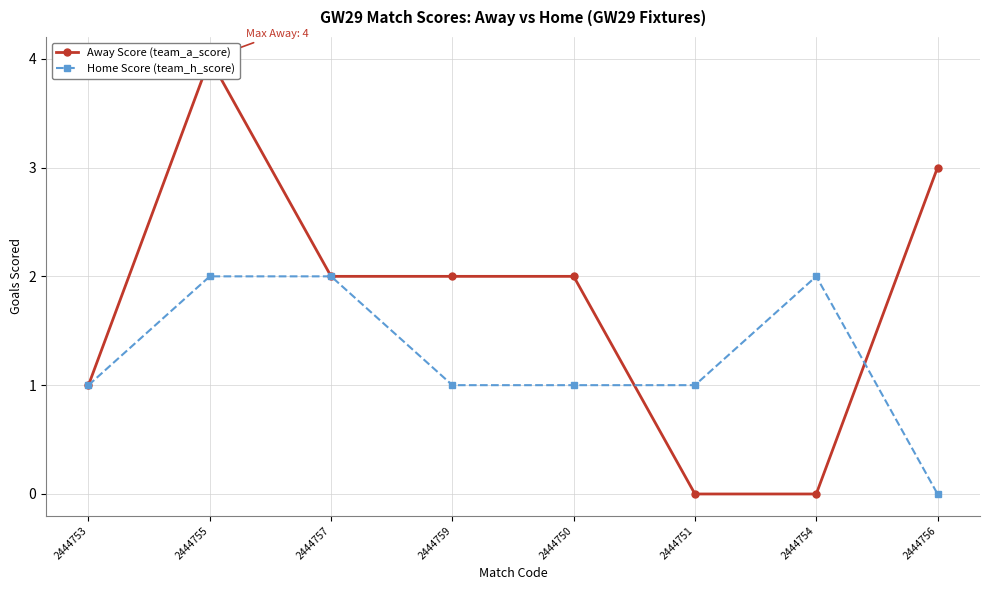

How many values in the Home Score (team_h_score) series are below 1?

1